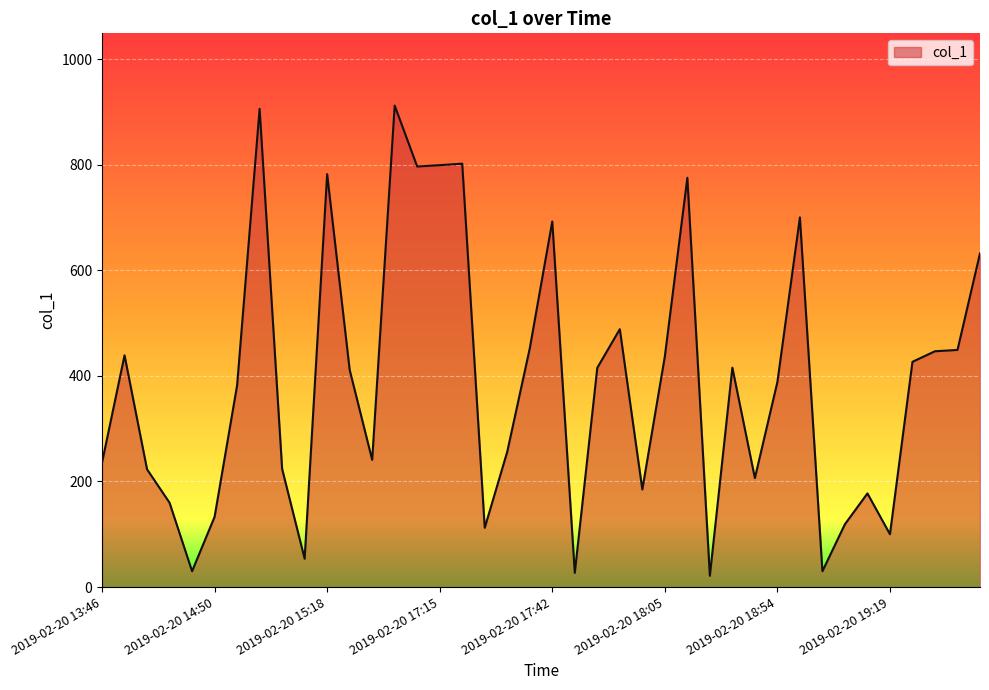

What is the maximum value shown in the chart?

911.9